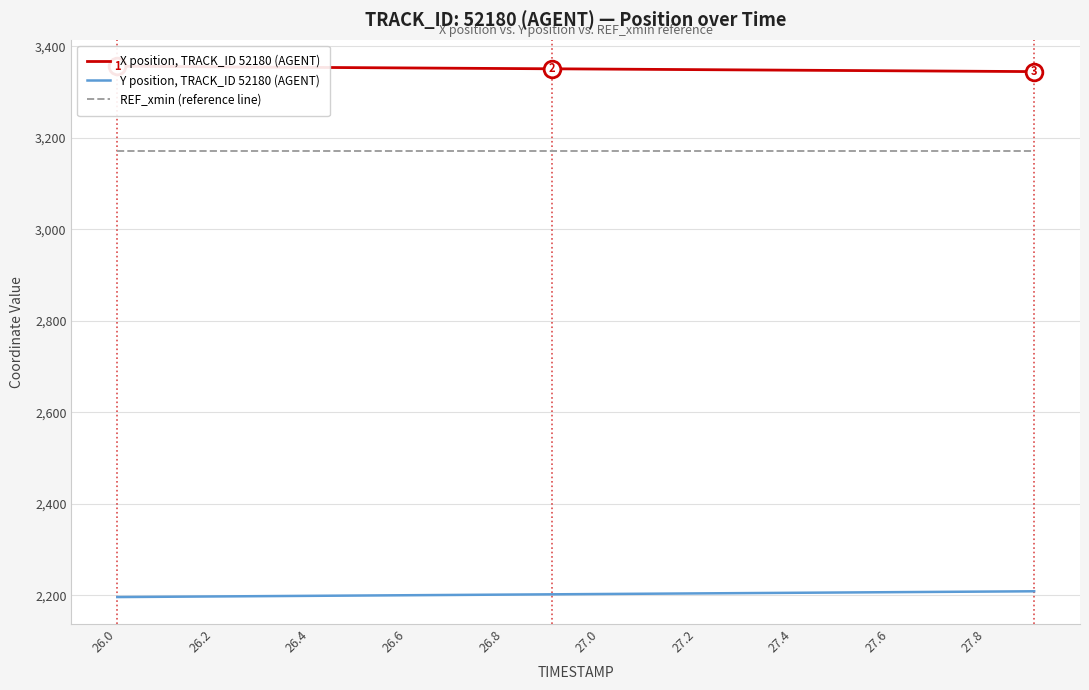

How many data points does each series have?

20